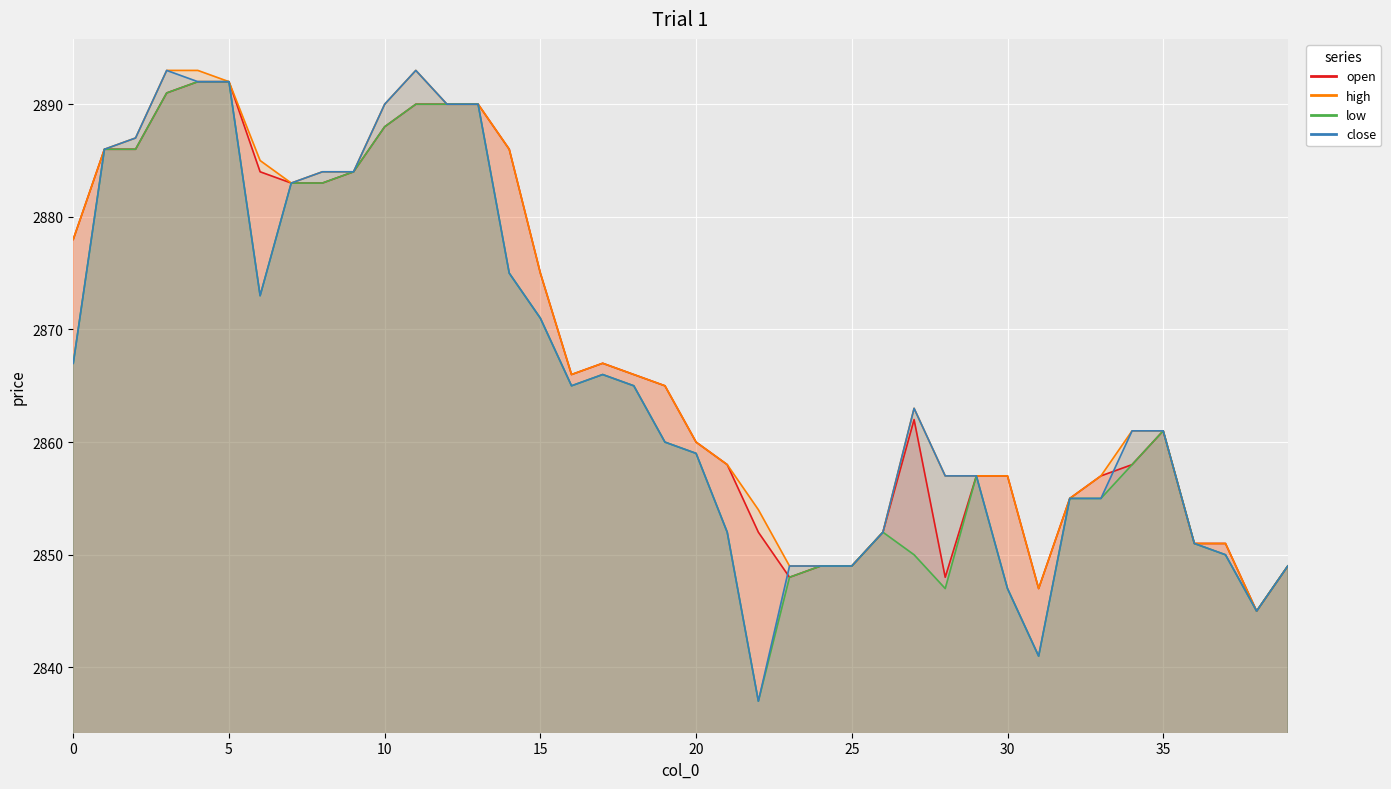

What is the difference between the maximum and minimum values in the close series?

56